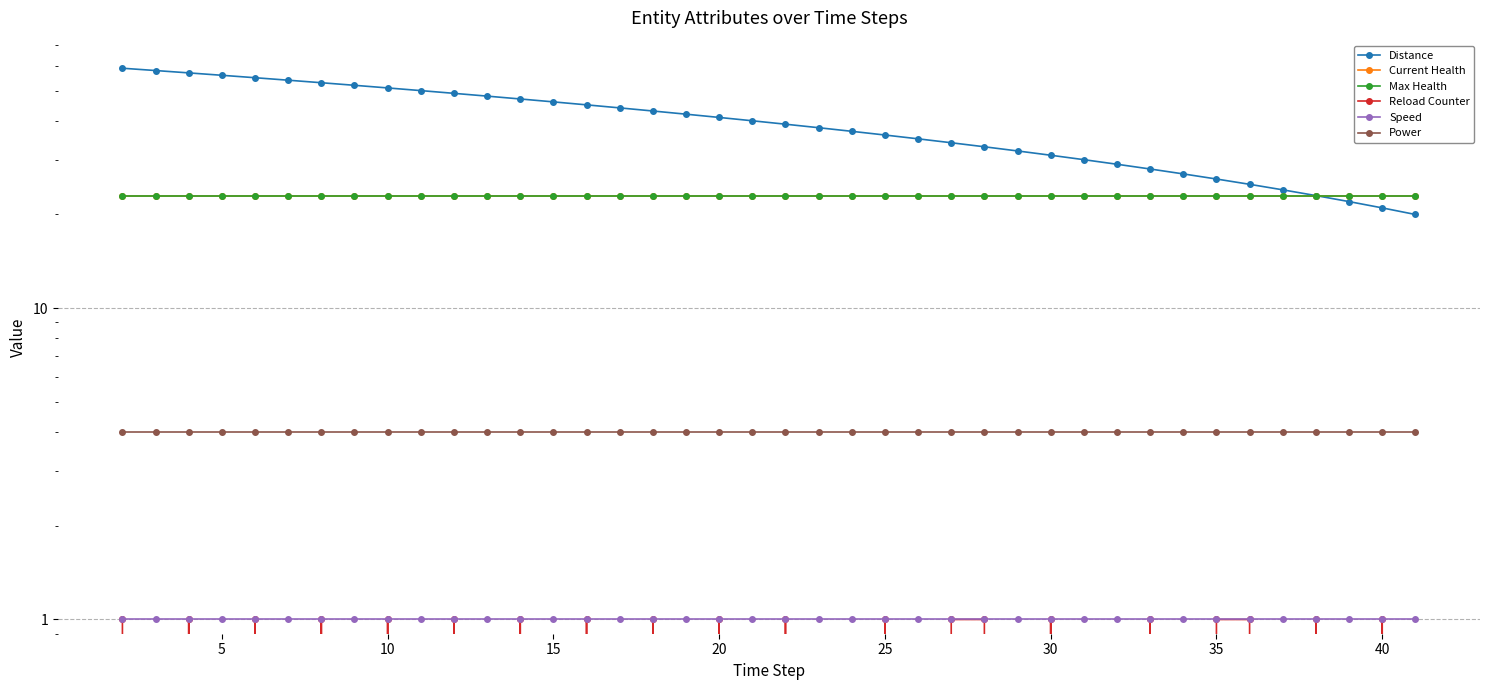

At which label is Distance closest to 39?

20